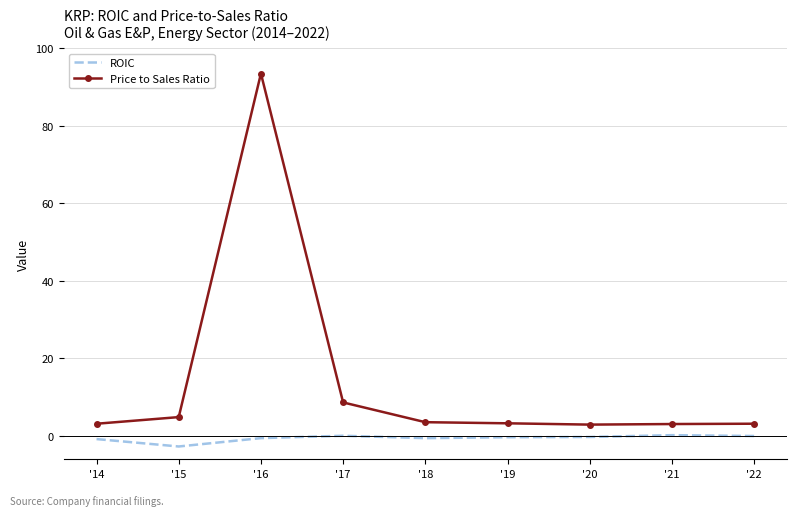

What value does the Price to Sales Ratio series have at '15?

4.9